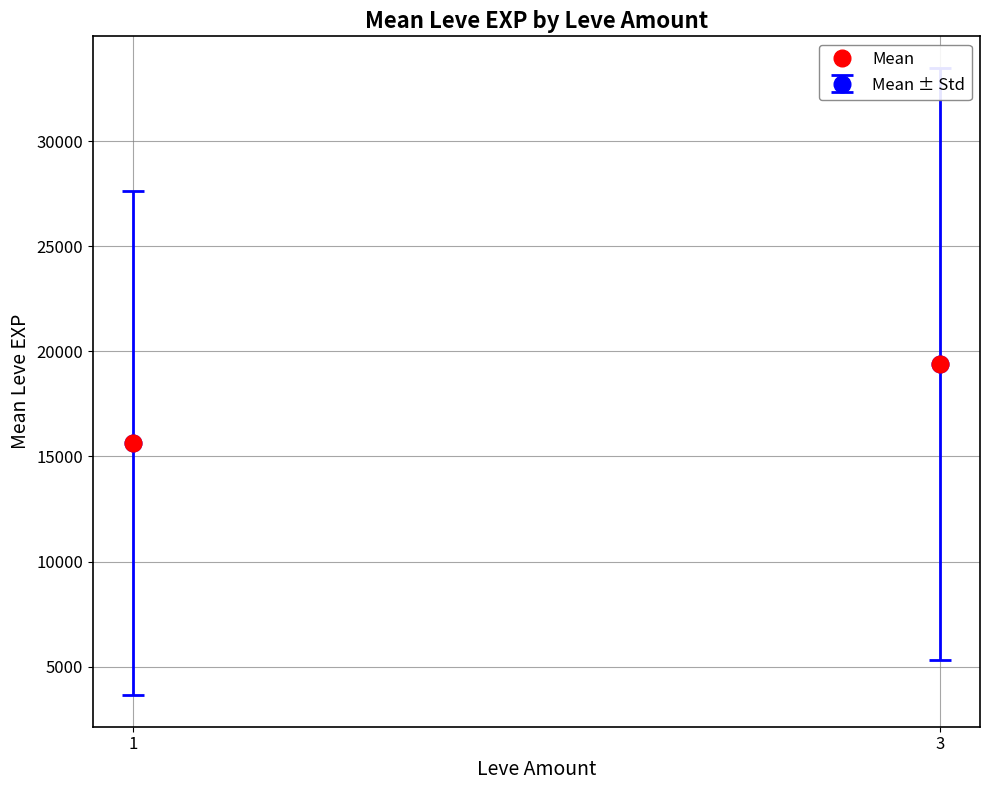

Reading right to left, transcribe all the data shown in this chart.

19398.3	15632.0